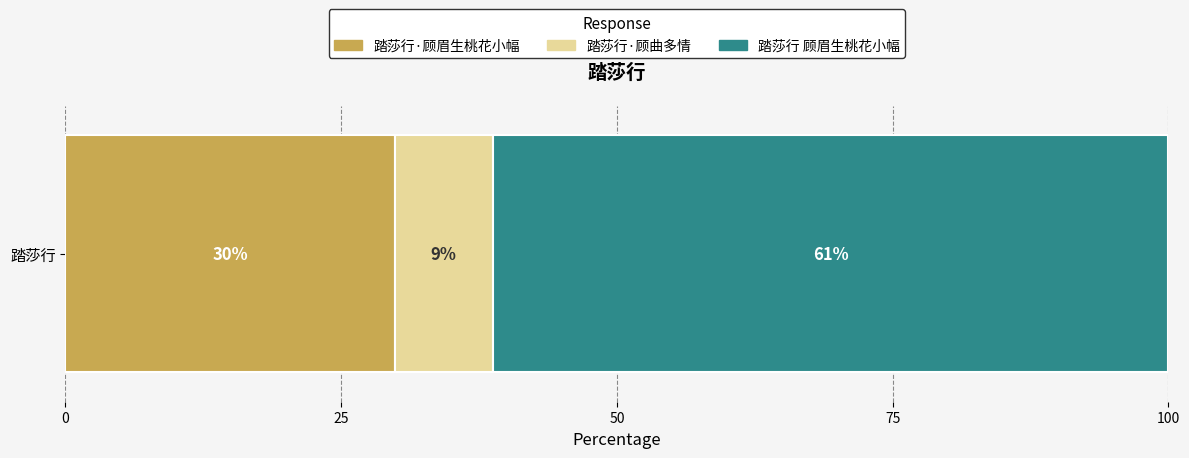

What is the approximate value of 踏莎行·顾眉生桃花小幅 at 踏莎行?

29.9